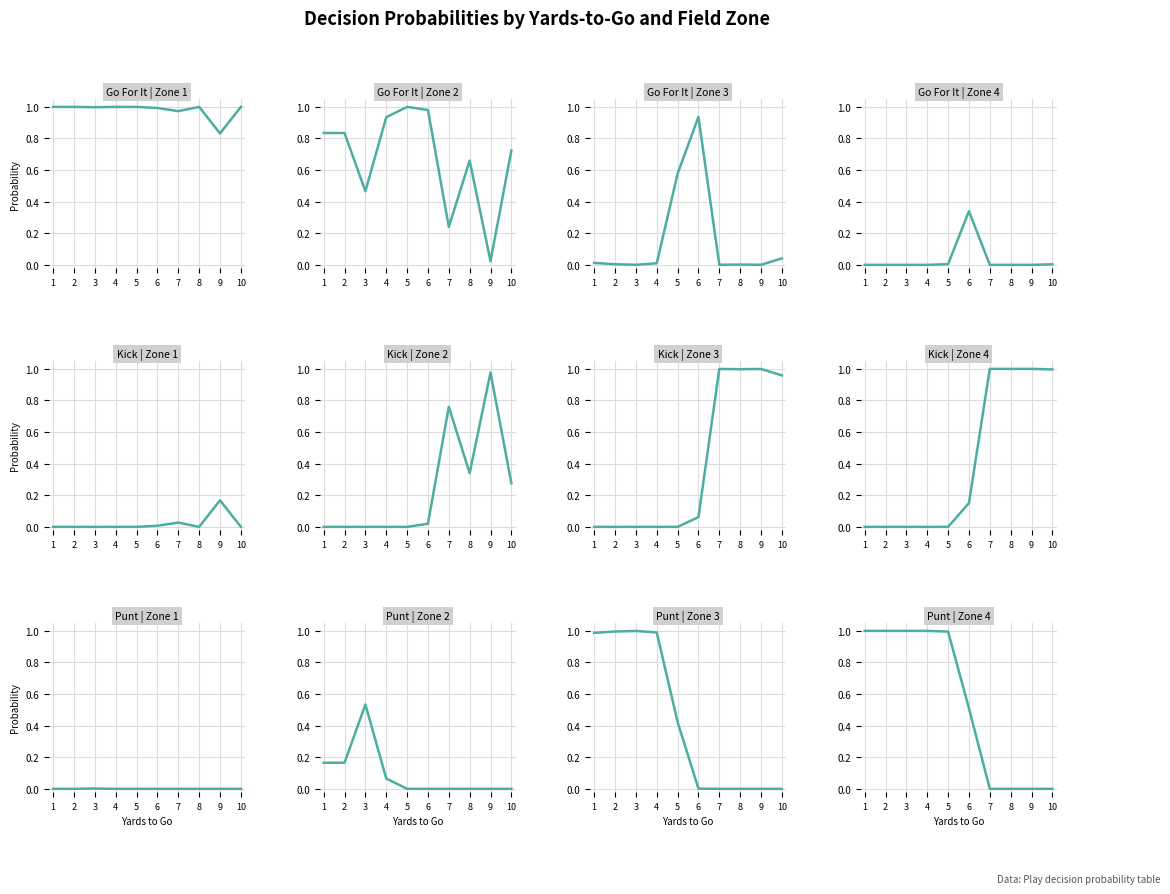

The value of Kick at 3 is -0.7. True or false?

False